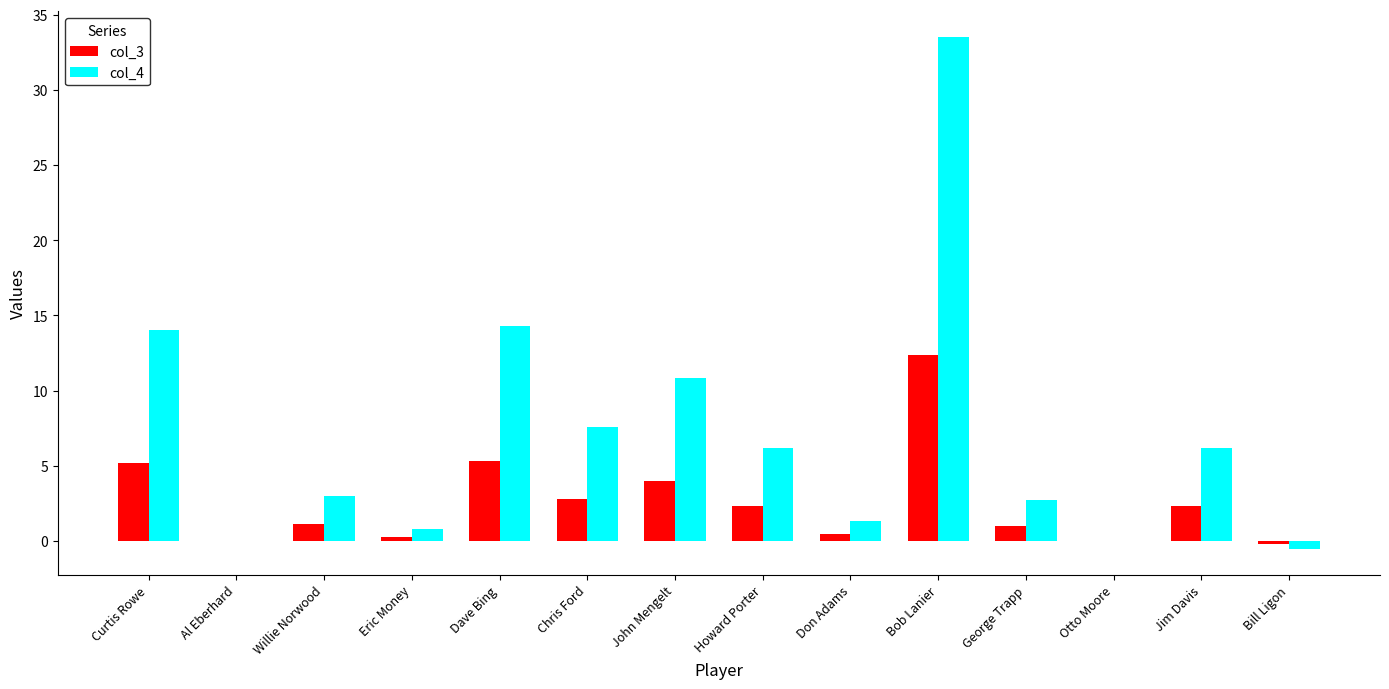

Between Al Eberhard and Chris Ford, which series saw the biggest shift?

col_4